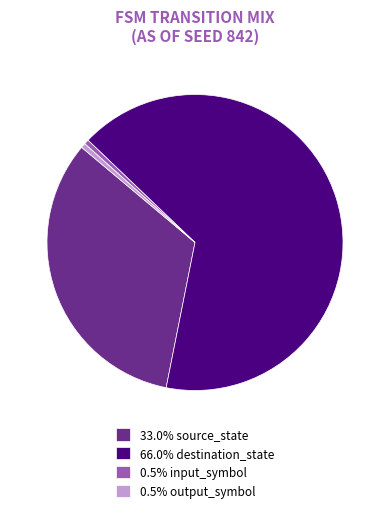

Is the sum of 33.0% source_state and 0.5% input_symbol greater than half?

No